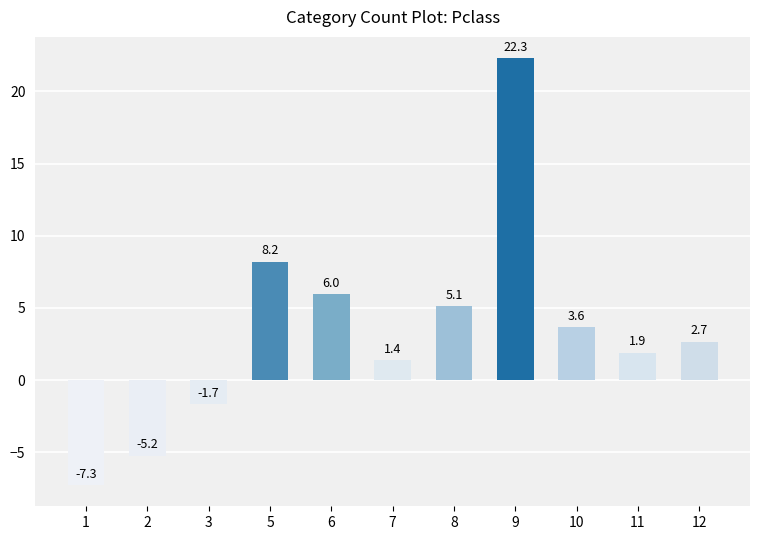

What is the maximum value shown in the chart?

22.3